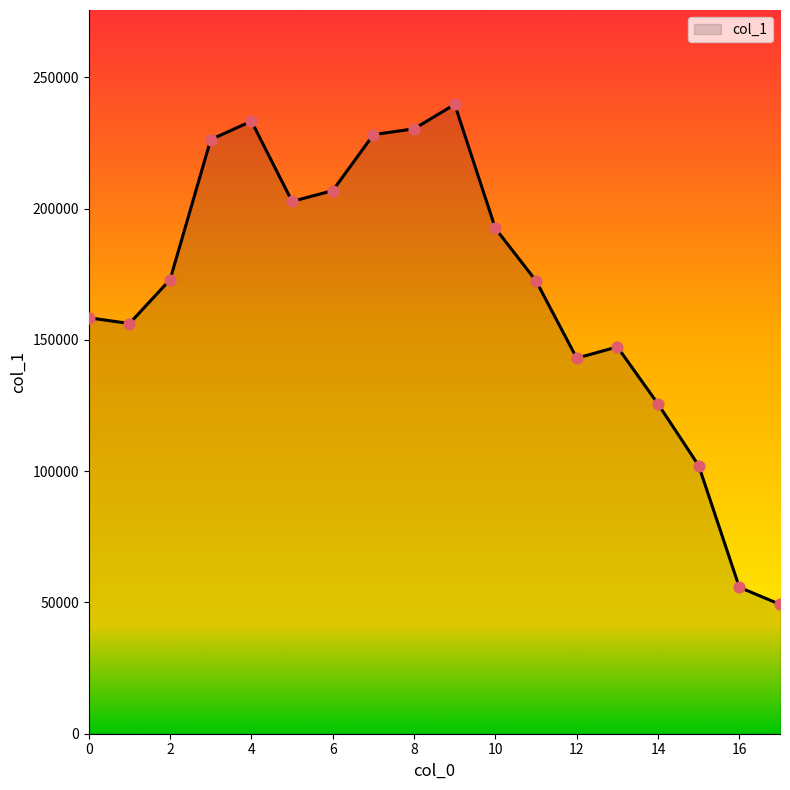

What is the minimum value shown in the chart?

49267